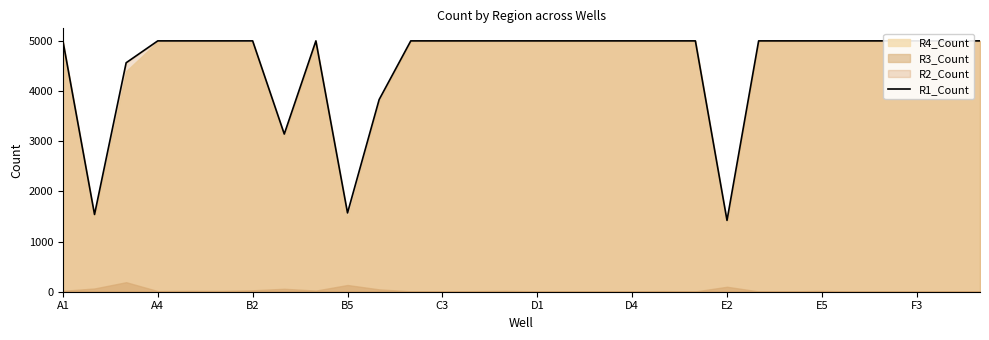

Reading left to right, extract all data points from this chart.

5000	1540	4564	5000	5000	5000	5000	3143	5000	1571	3830	5000	5000	5000	5000	5000	5000	5000	5000	5000	5000	1422	5000	5000	5000	5000	5000	5000	5000	5000